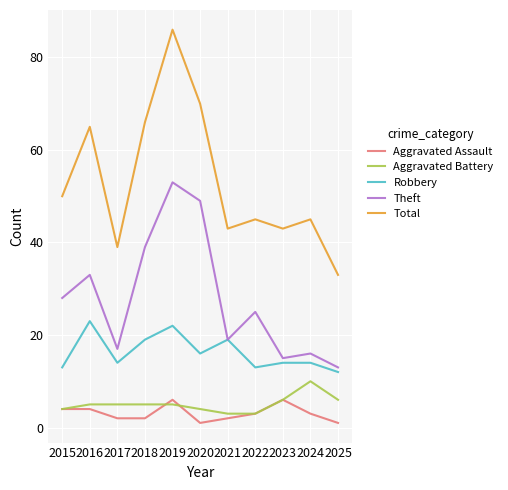

How many categories are shown in the chart?

11